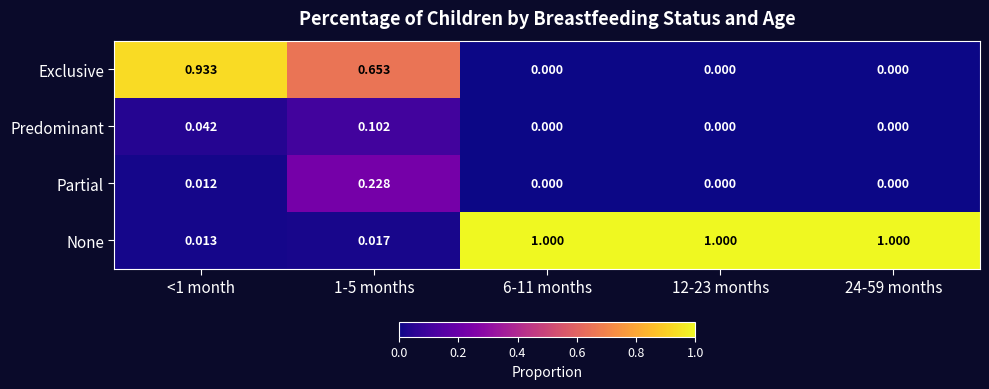

What is the total value across all series at 24-59 months?

1.0